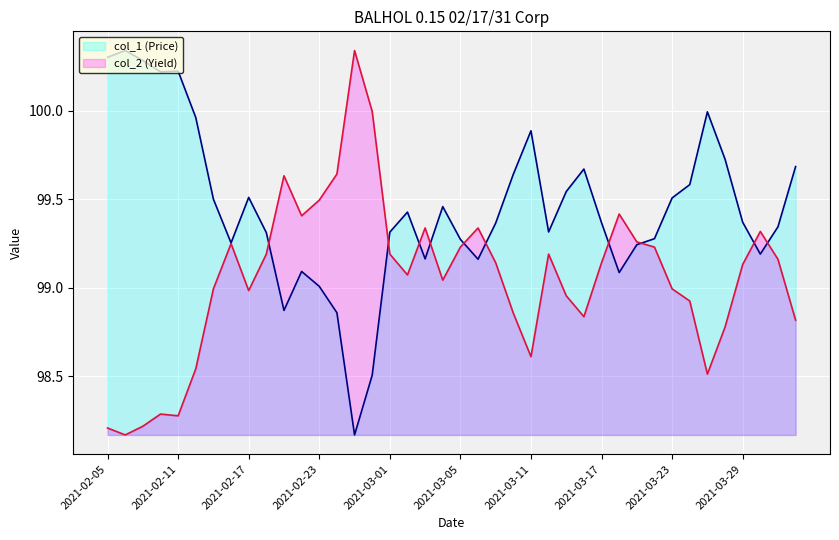

How many lines are shown in the chart?

2